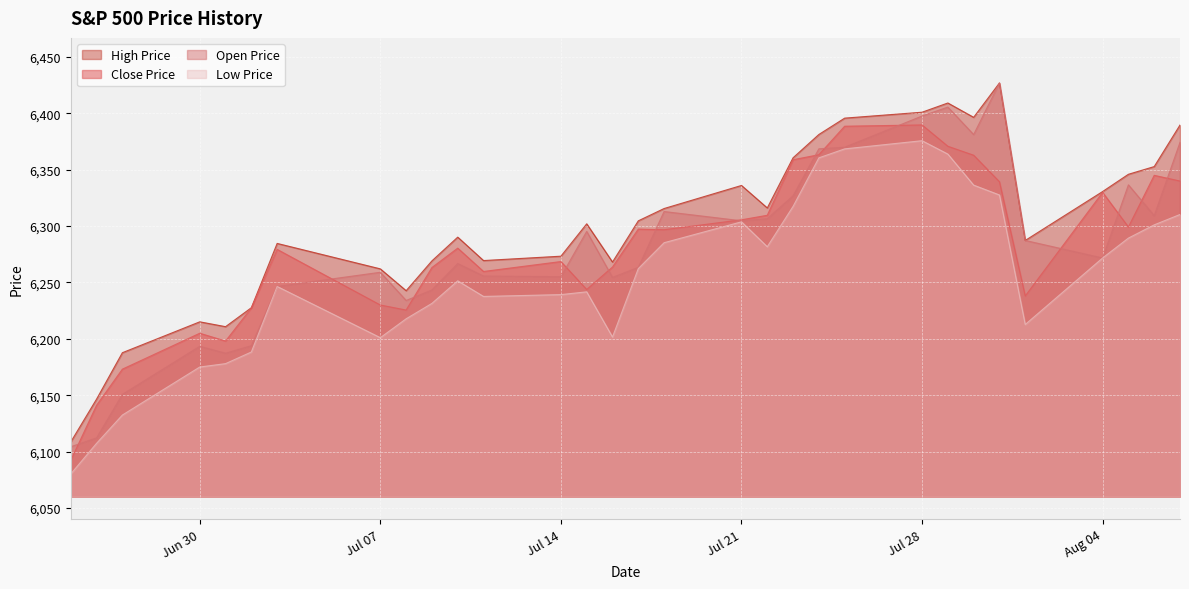

What is the minimum value shown in the chart?

6080.1